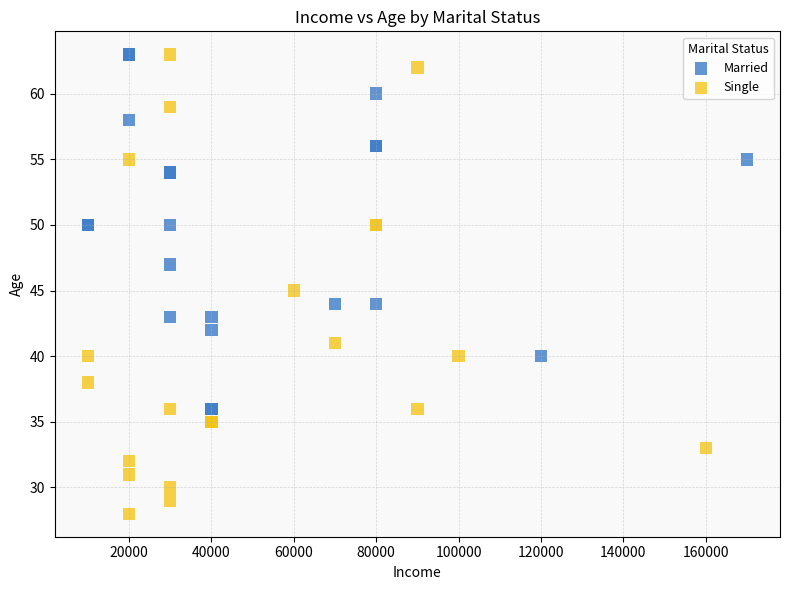

Which series reaches the minimum Y coordinate?

Single